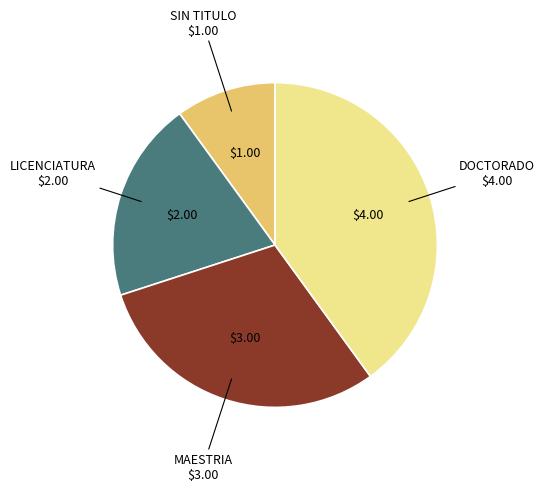

Is there any slice that represents more than half of the pie?

No